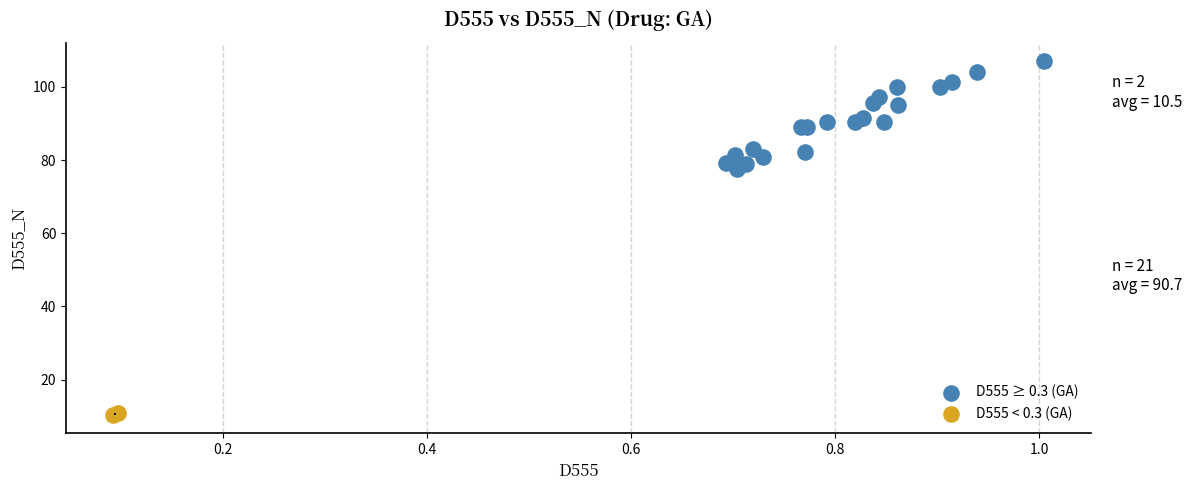

Which series reaches the minimum Y coordinate?

D555 < 0.3 (GA)